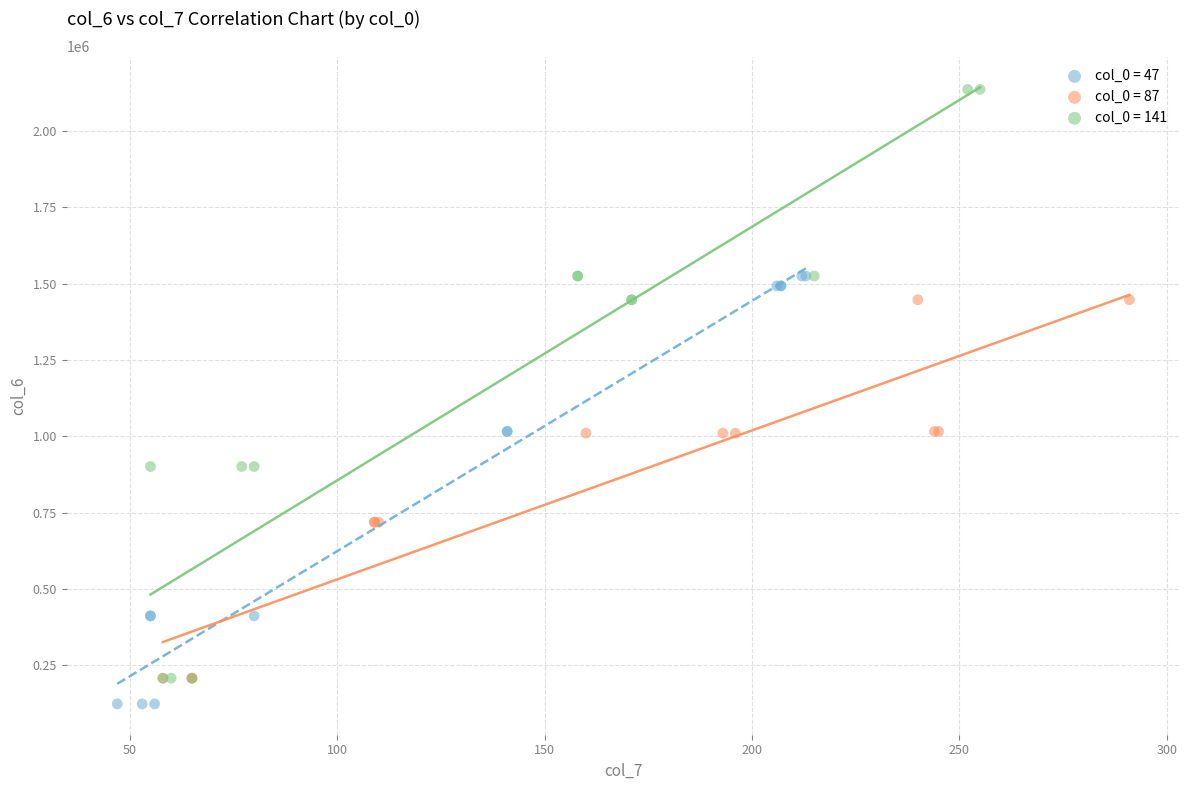

Which series has the largest Y range (max minus min)?

col_0 = 141